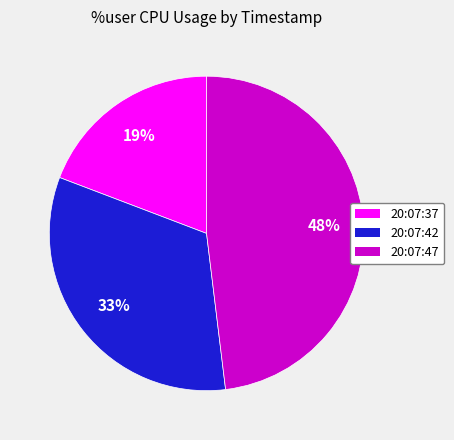

Is there any slice that represents more than half of the pie?

No